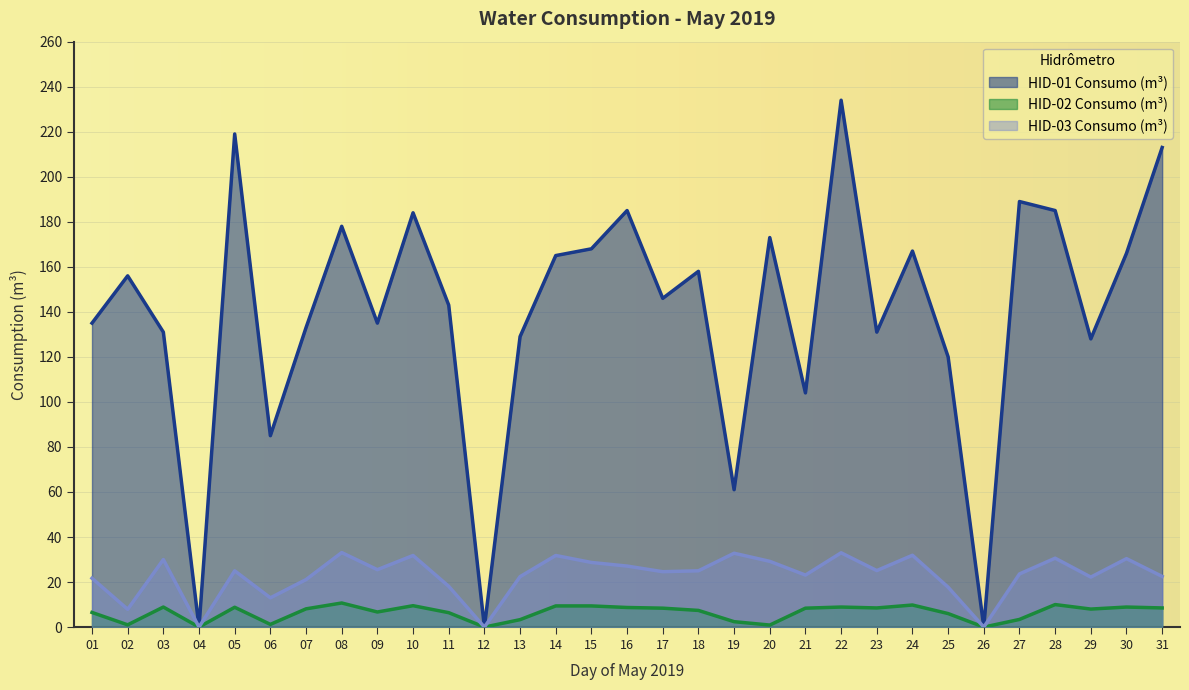

What is the difference between the highest and lowest values at 16?

176.3